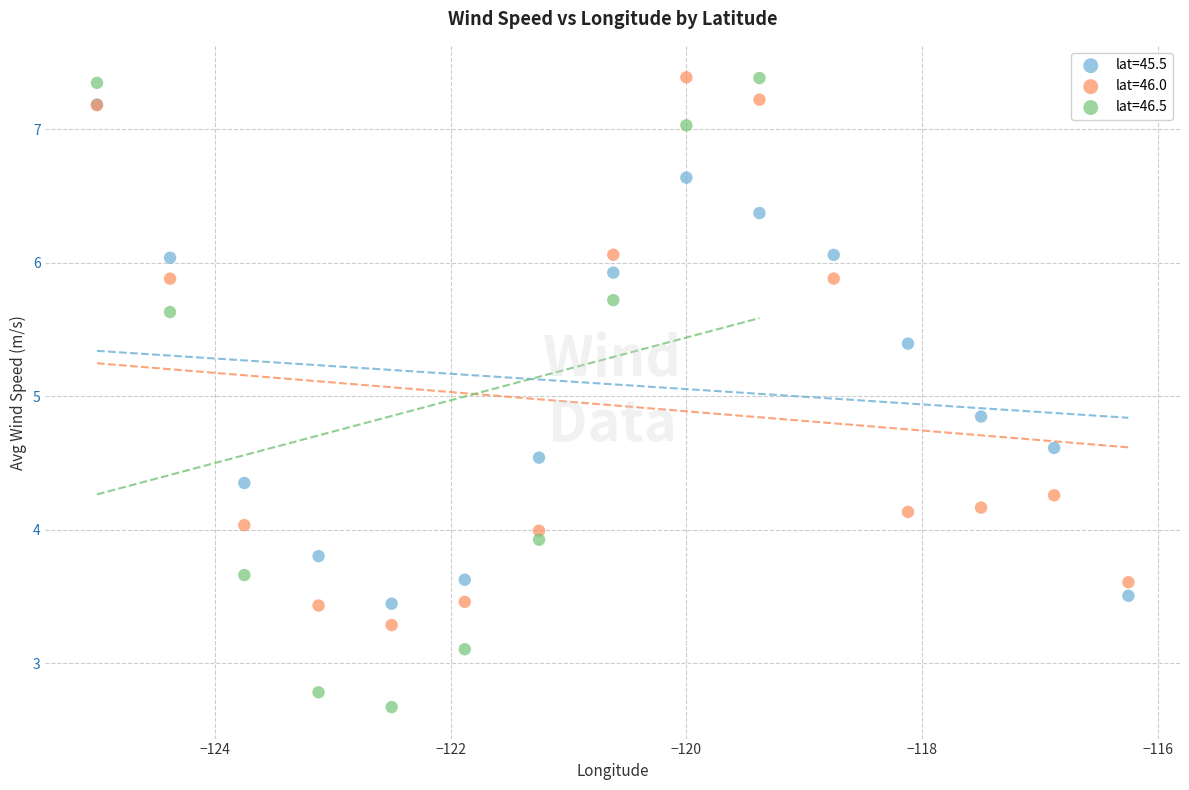

Which series has the widest spread of Y values?

lat=46.5